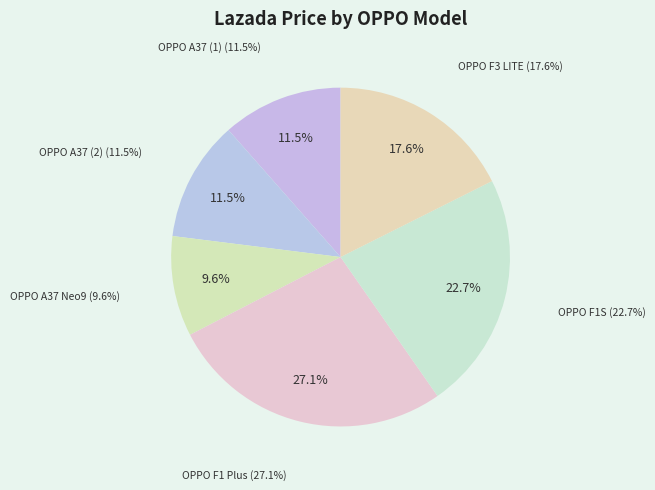

What percentage is the OPPO A37 (1) slice, to the nearest percent?

12%